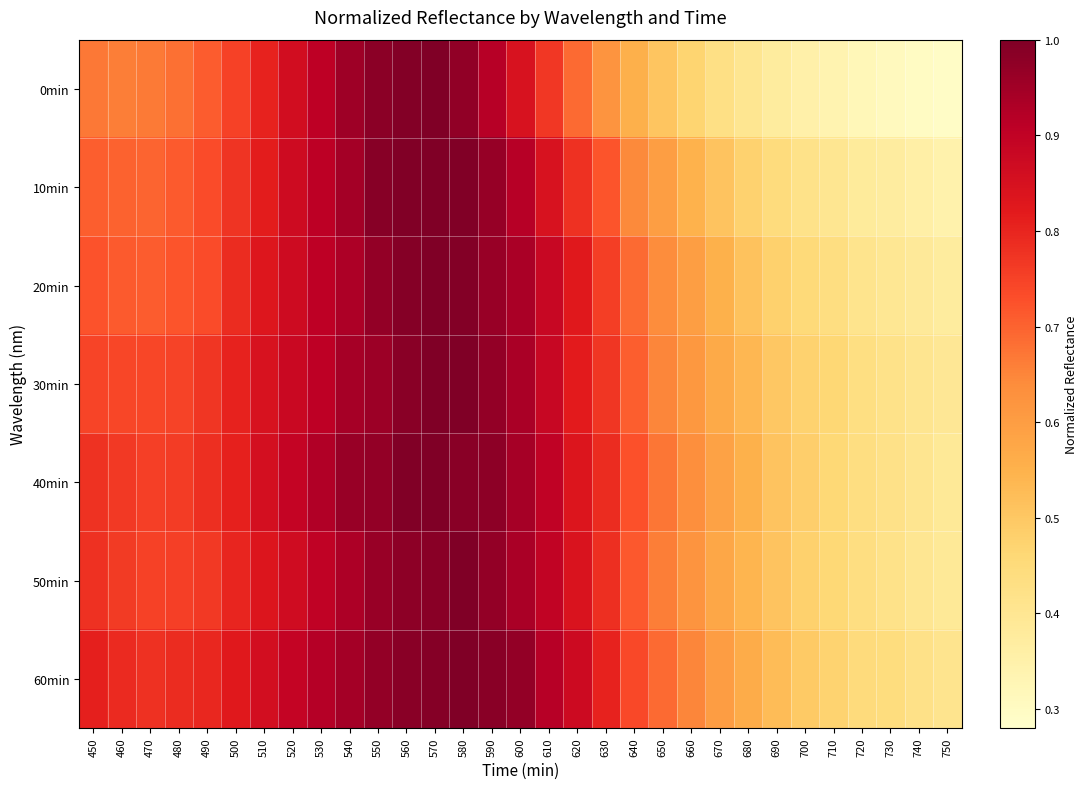

What is the difference between the highest and lowest values at 650?

0.2